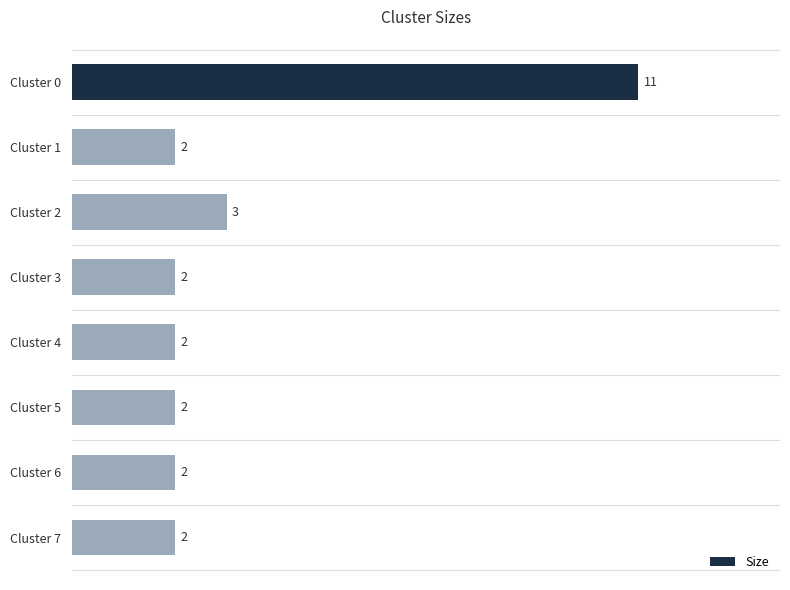

What is the ratio of the value at Cluster 2 to the value at Cluster 3?

1.5